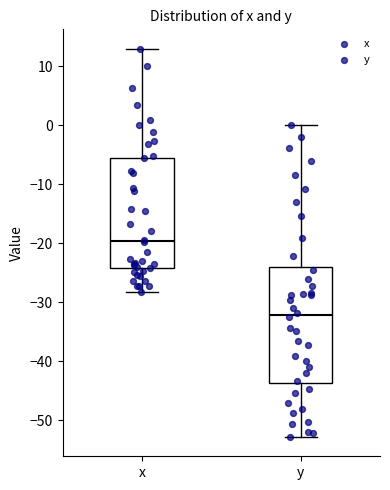

Reading left to right, read every box against the y-axis: the position of its median line, the range the box covers, and the ends of its whiskers. The values are not printed on the chart, so give them approximately, as read against the axis.

x: median -20, box -24 to -5, whiskers -28 to 13
y: median -32, box -44 to -24, whiskers -53 to 0